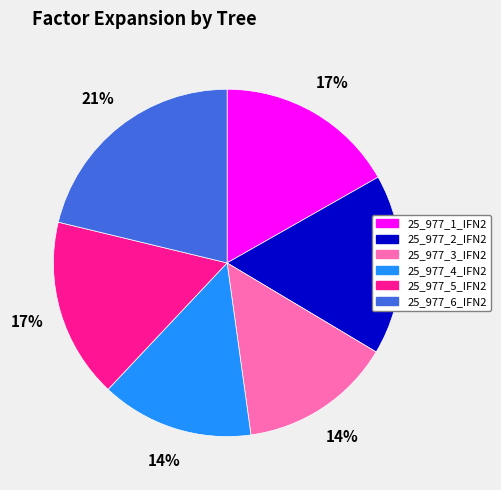

Which has a higher value, 25_977_3_IFN2 or 25_977_5_IFN2?

25_977_5_IFN2